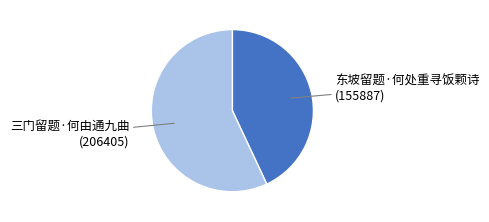

Is there any slice that represents more than half of the pie?

Yes